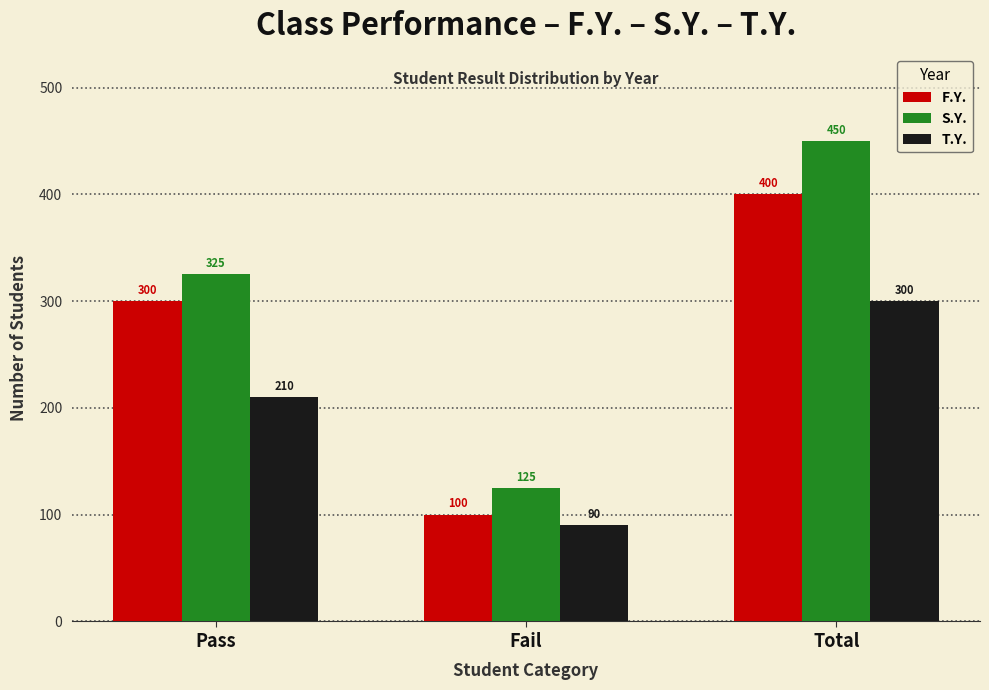

What value does the S.Y. series have at Fail, to the nearest 5?

125